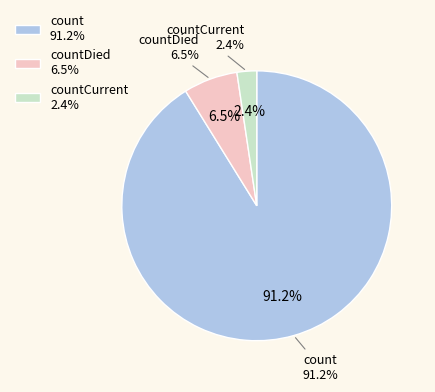

Which category accounts for the majority?

count